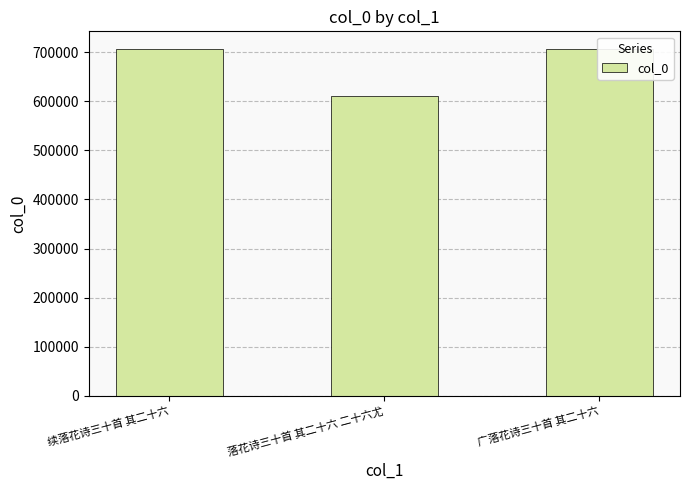

Approximately how many times larger is the value at 续落花诗三十首 其二十六 compared to 广落花诗三十首 其二十六?

1.0